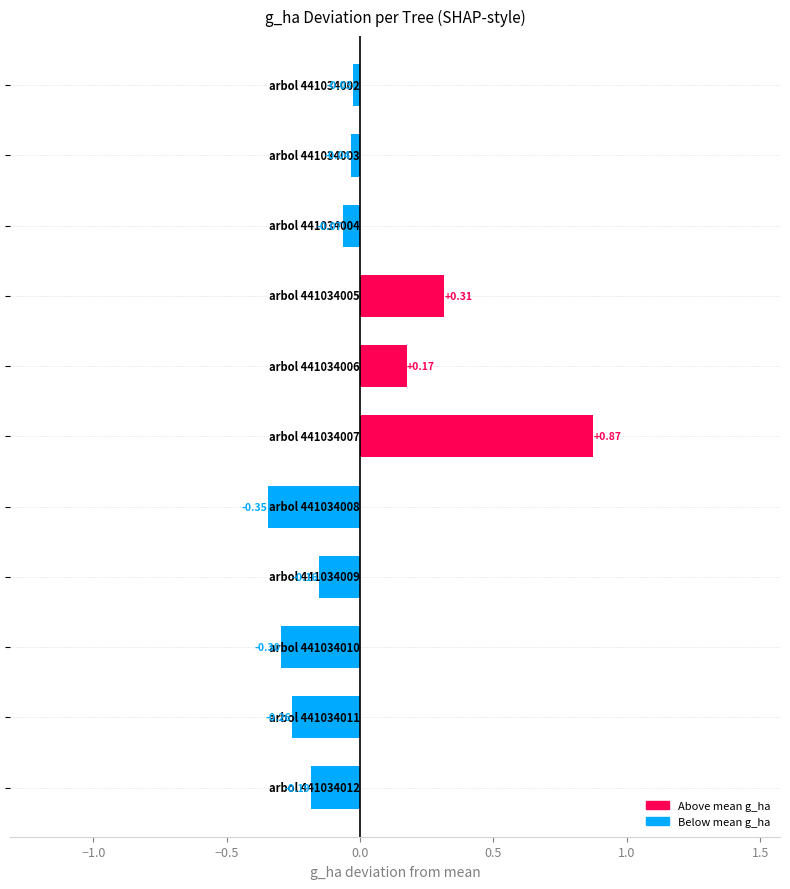

How many bars are there in total?

11